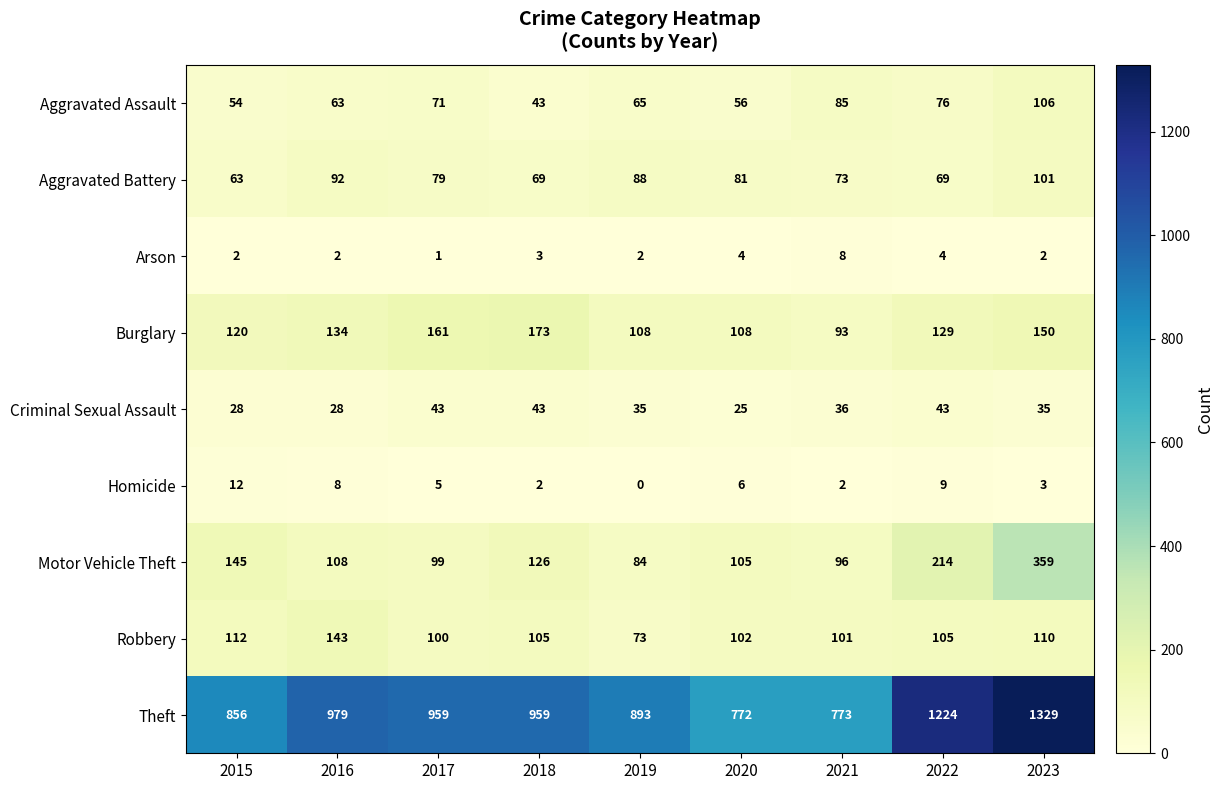

What is the difference between the maximum and minimum values in the Aggravated Battery series?

38